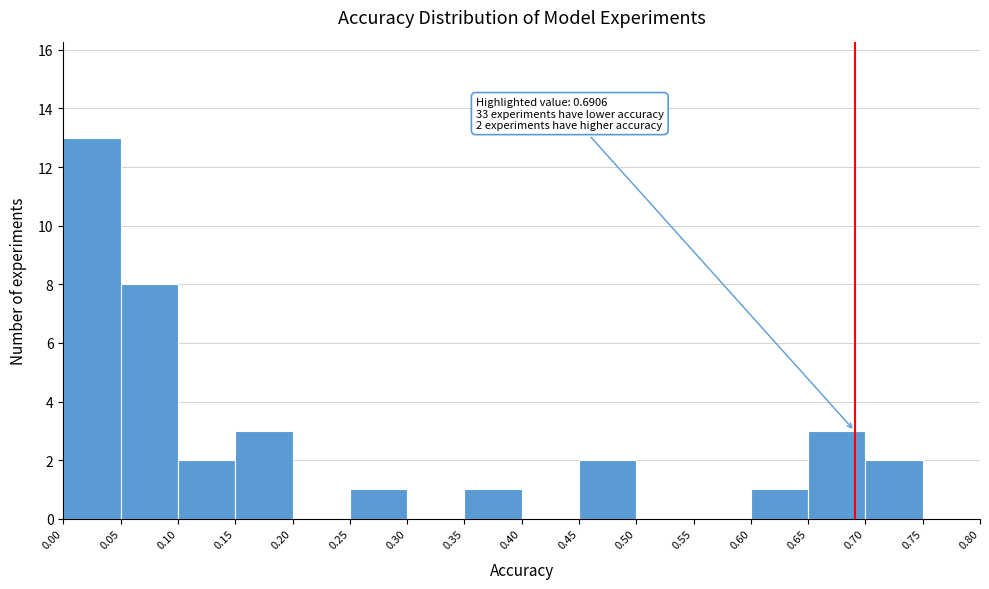

Over which range of the x-axis is the bar tallest?

0.00 to 0.05